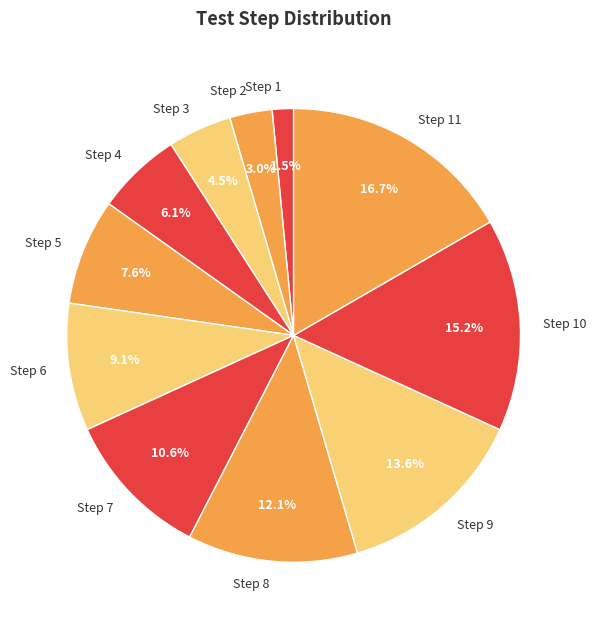

The Step 6 slice represents 9% of the pie. True or false?

True